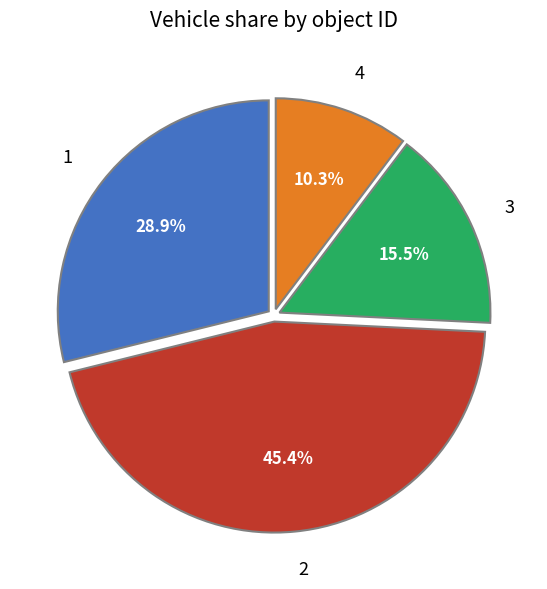

Which has a higher value, 4 or 1?

1